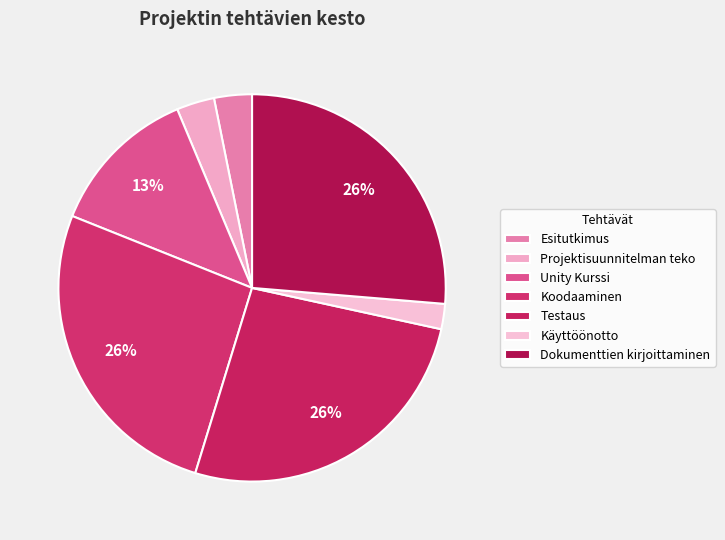

How many segments does this pie chart have?

7